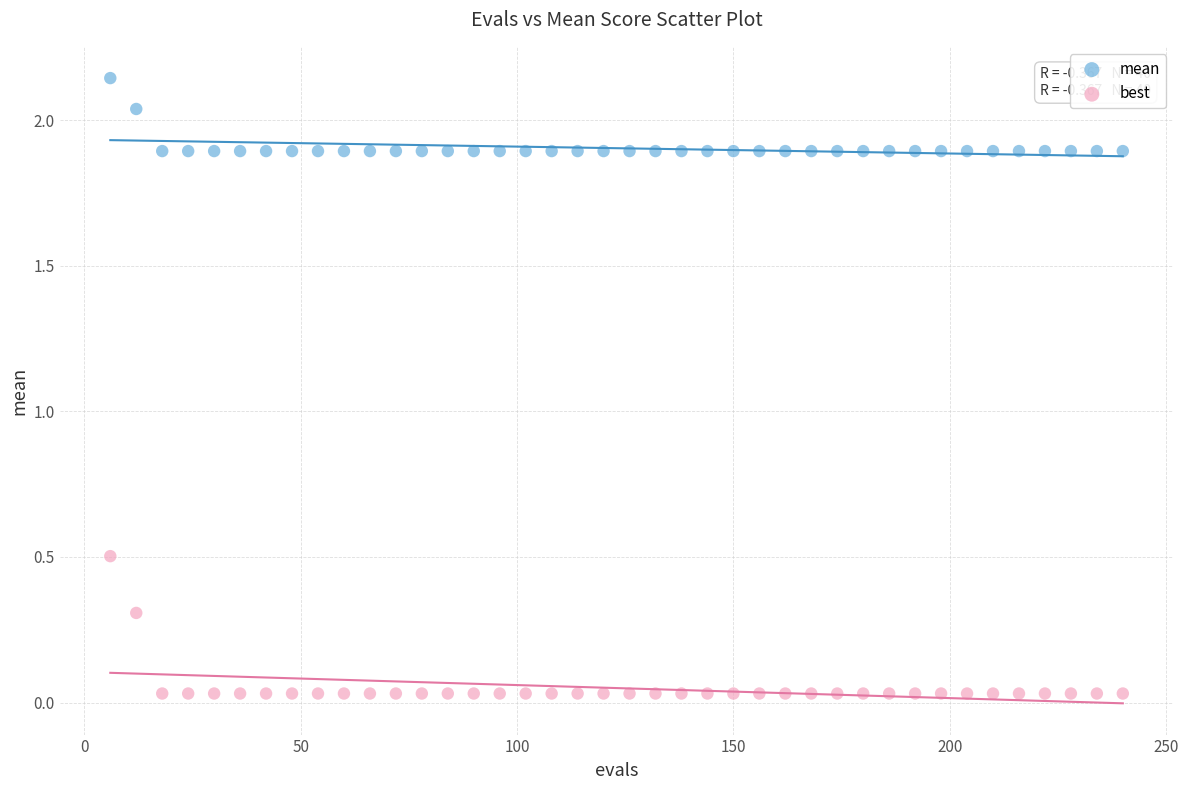

Which series reaches the minimum Y coordinate?

best